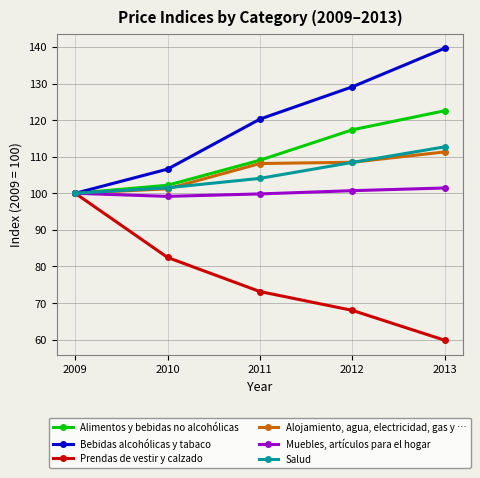

What is the value of the Muebles, artículos para el hogar point at the 1st from the left?

100.0